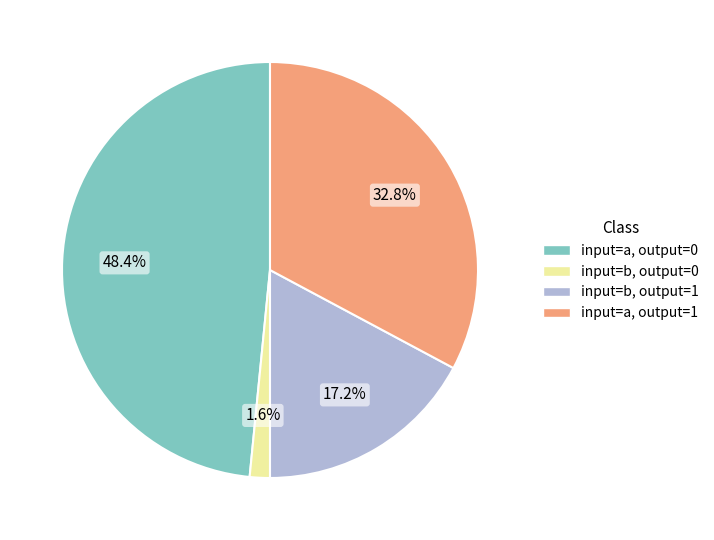

Does any single category account for the majority?

No